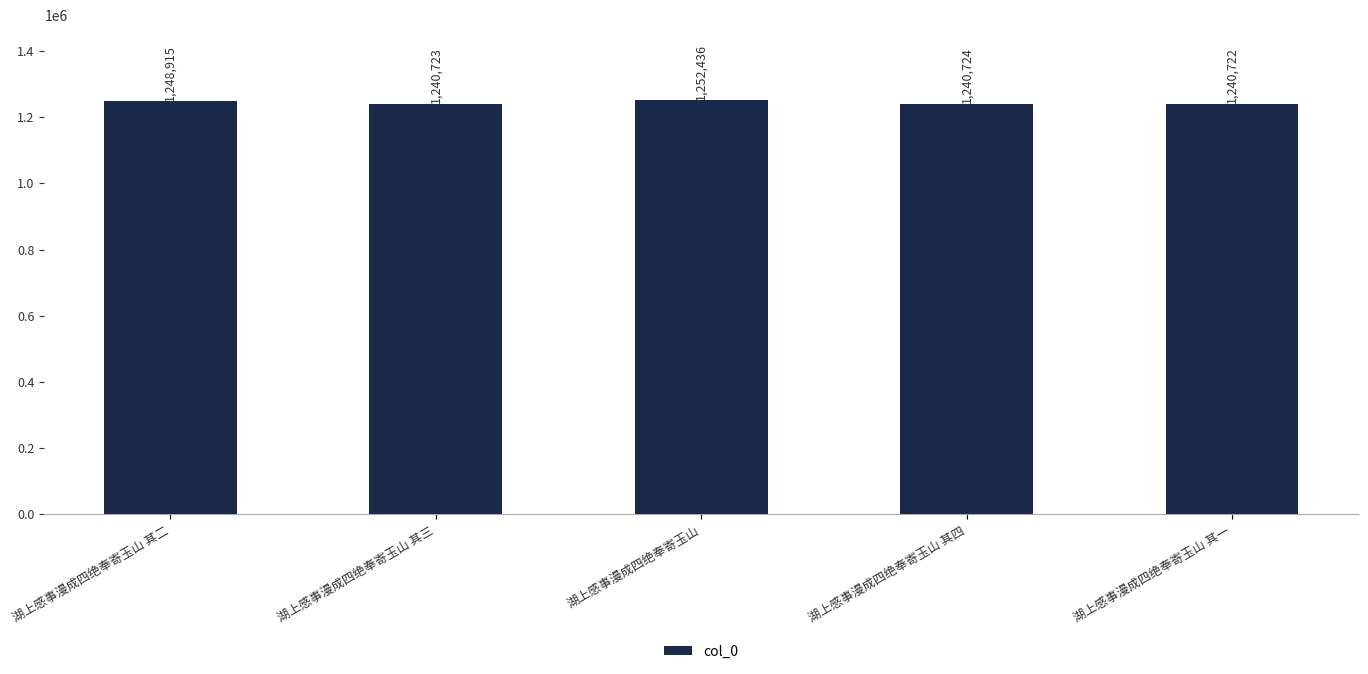

Are the bars grouped side by side (vs. stacked)?

No